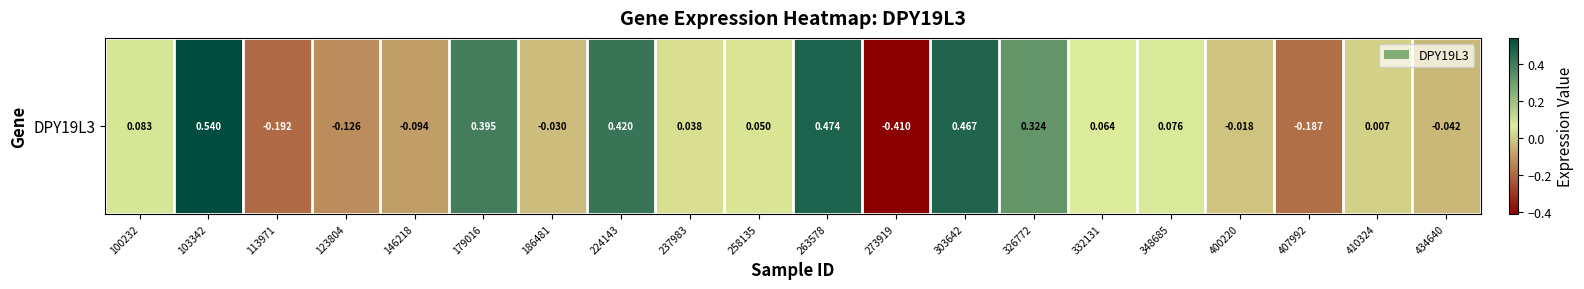

At which label is the value closest to 0?

410324